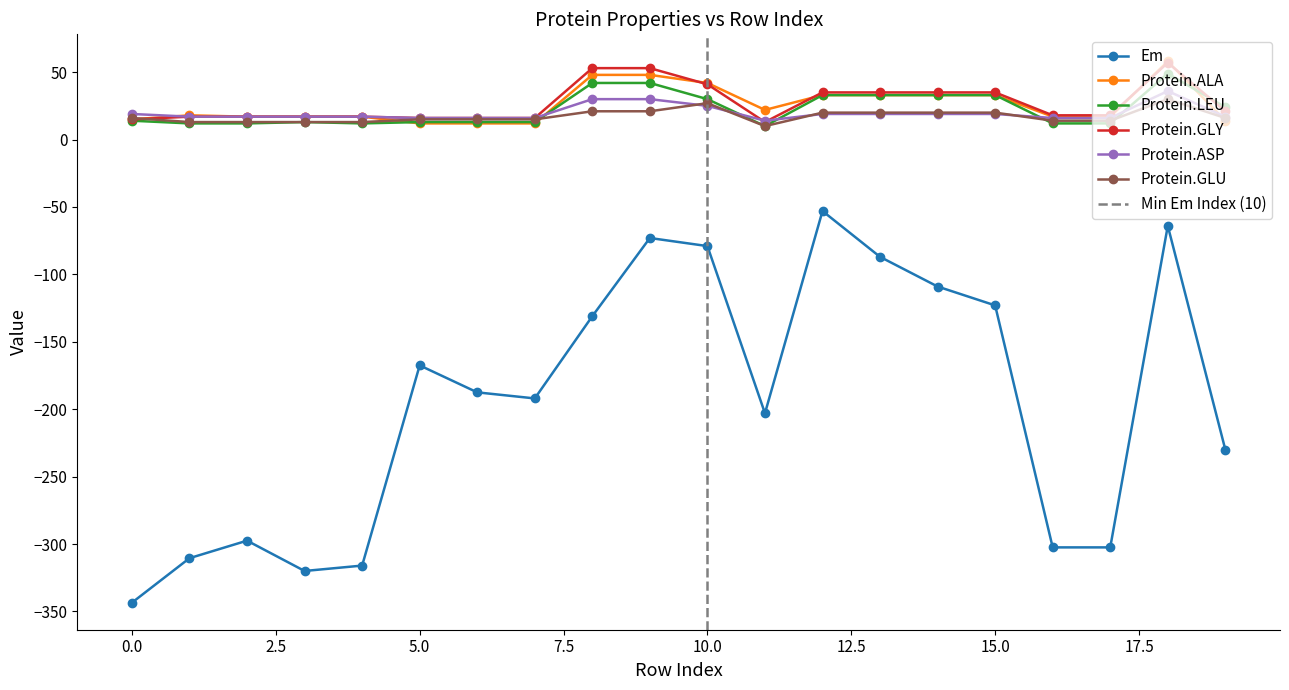

How many lines are shown in the chart?

6